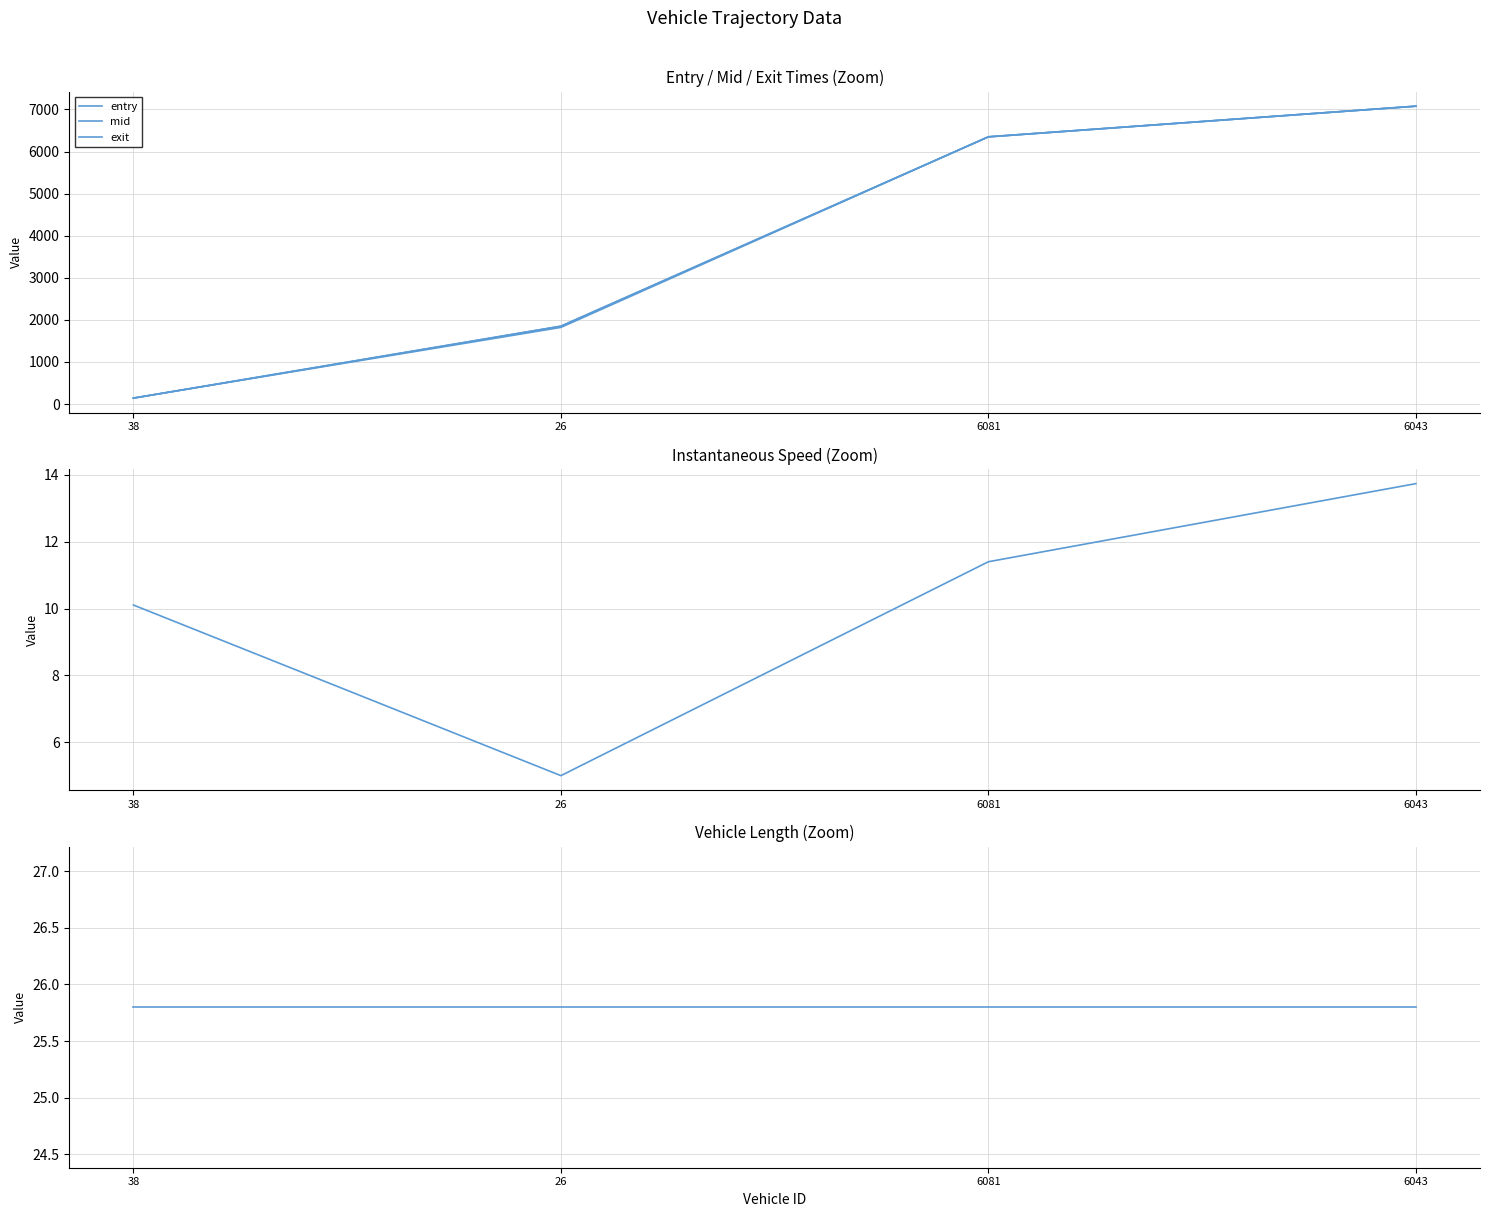

True or false: mid and instspeed intersect in this chart.

False